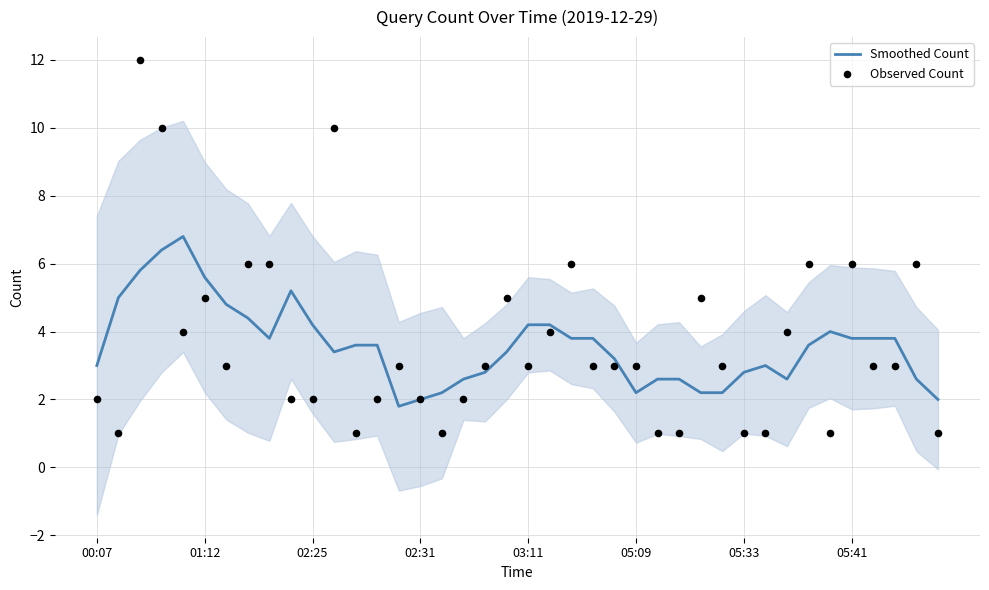

What are all the series names shown in the legend?

Smoothed Count, Observed Count